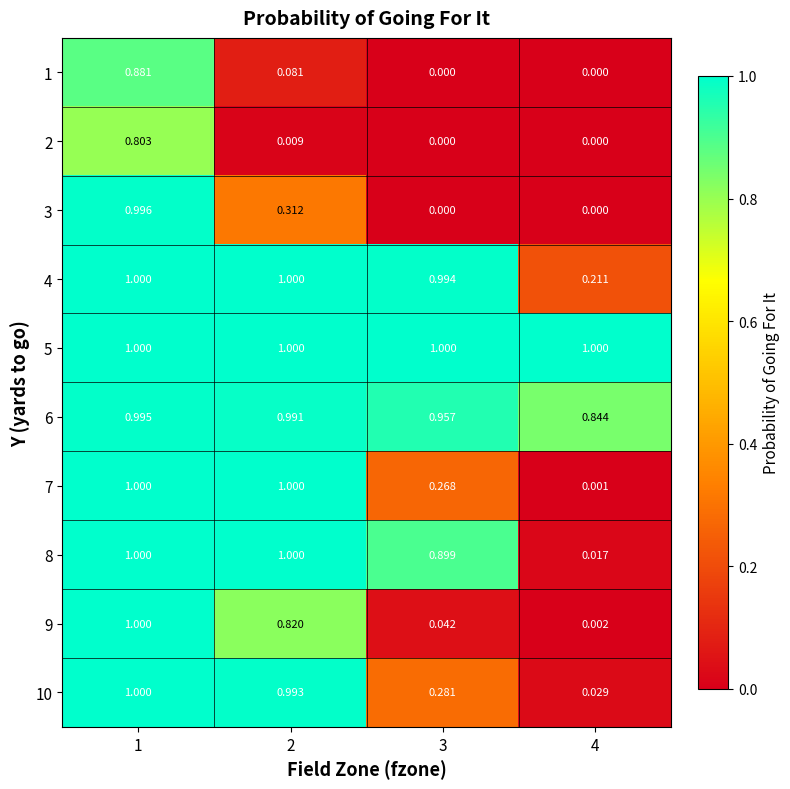

Is the value of 9 at 1 greater than the value of 1 at 3?

Yes